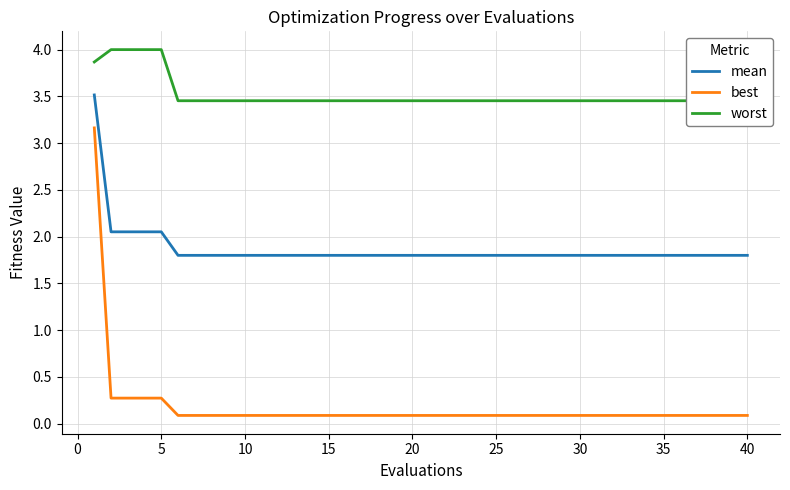

What is the lowest value of the mean series?

1.8